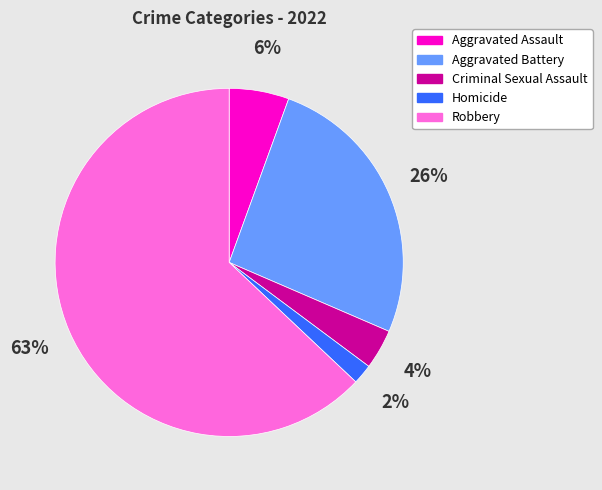

Between Aggravated Assault and Aggravated Battery, which is larger?

Aggravated Battery